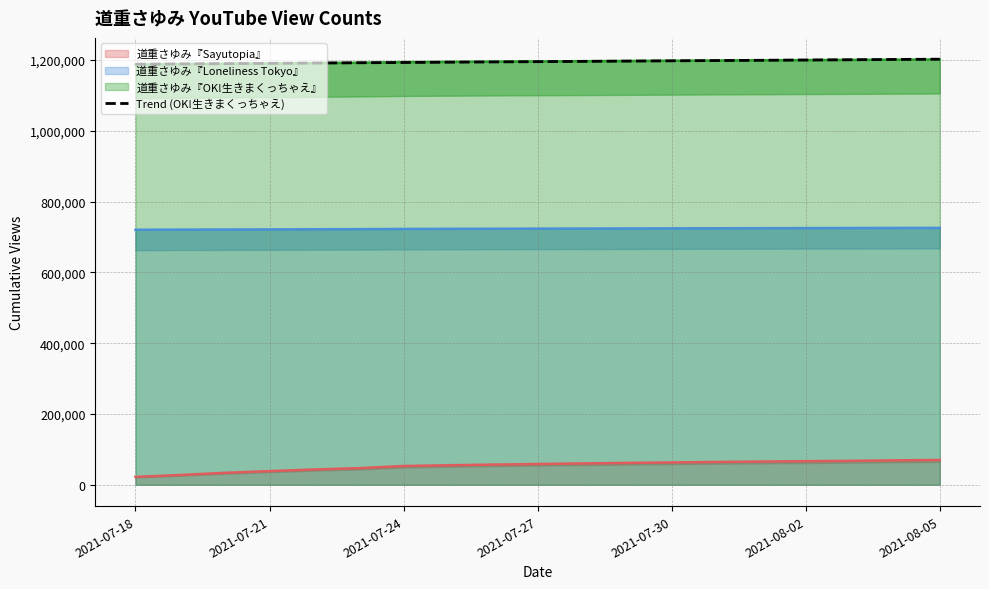

Between 2021-07-18 and 2021-08-02, which is larger?

2021-08-02